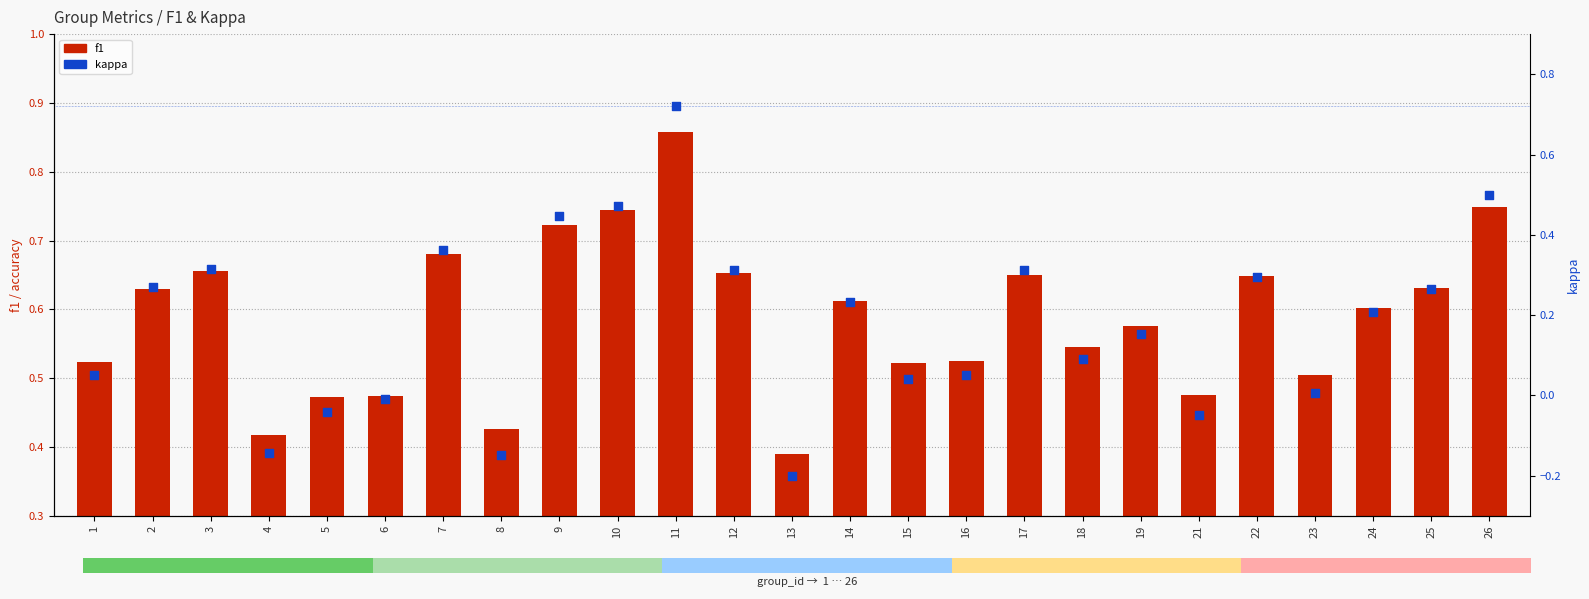

Which series has the largest Y range (max minus min)?

kappa